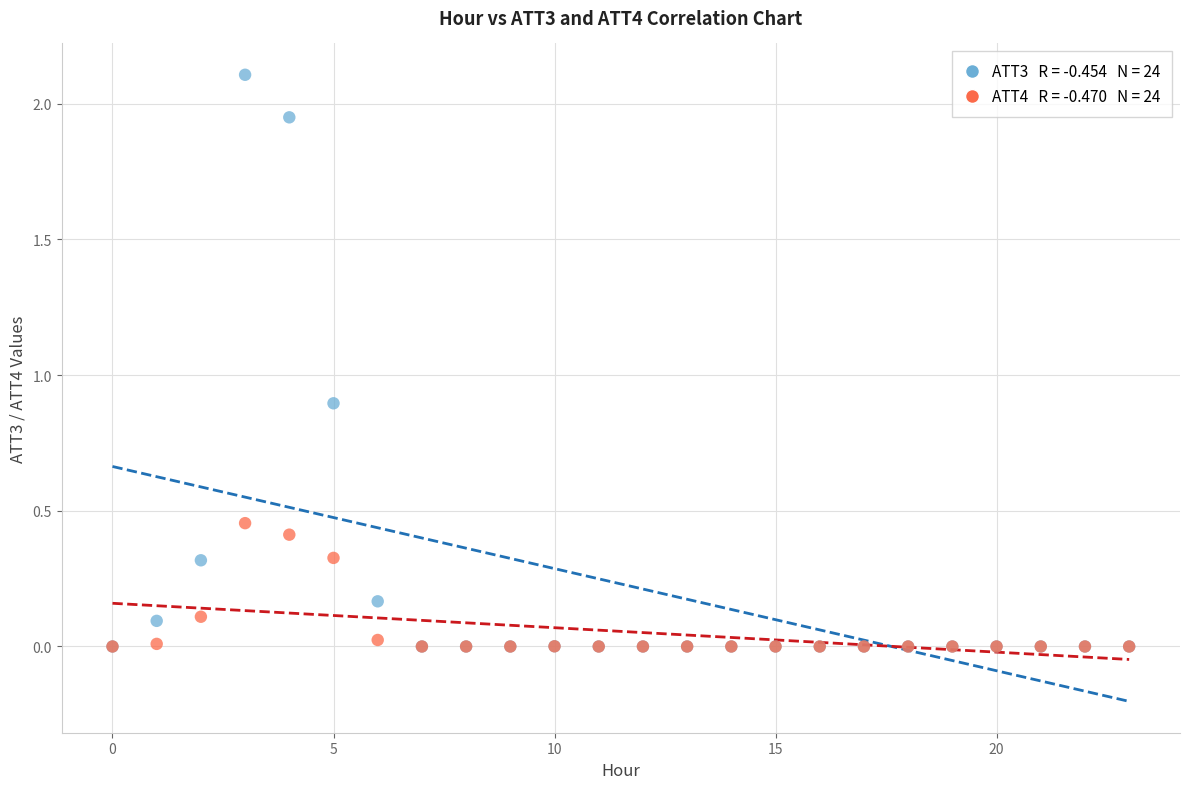

Across all series, what Y value is closest to 1?

0.9